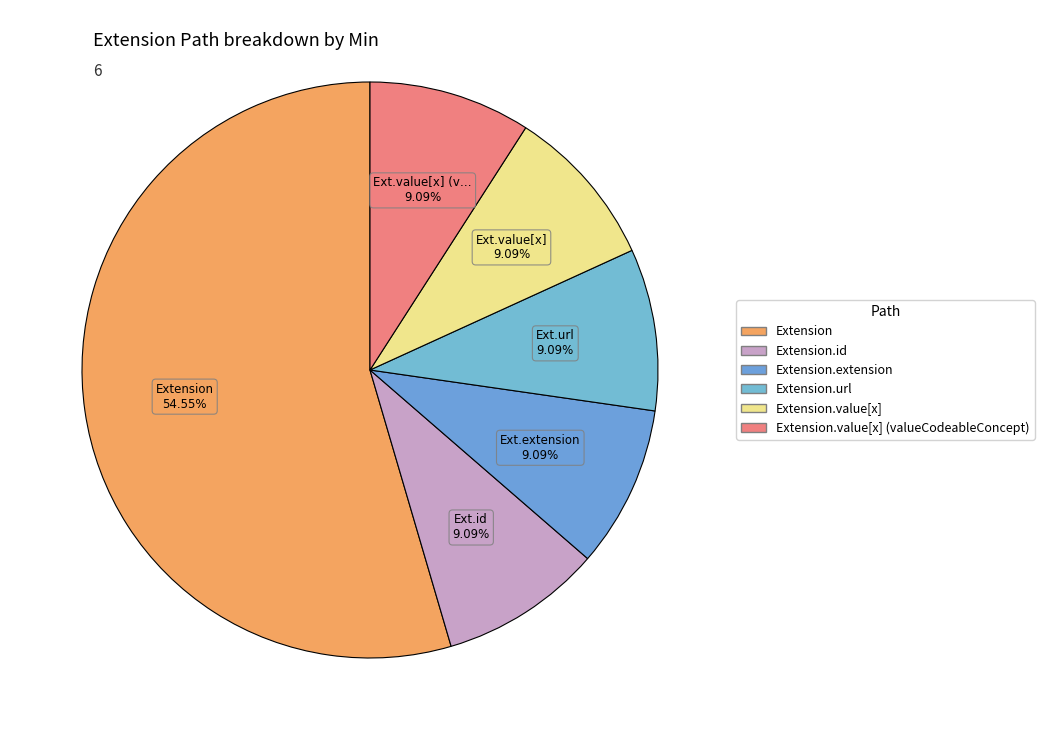

How many slices are in this pie chart?

6